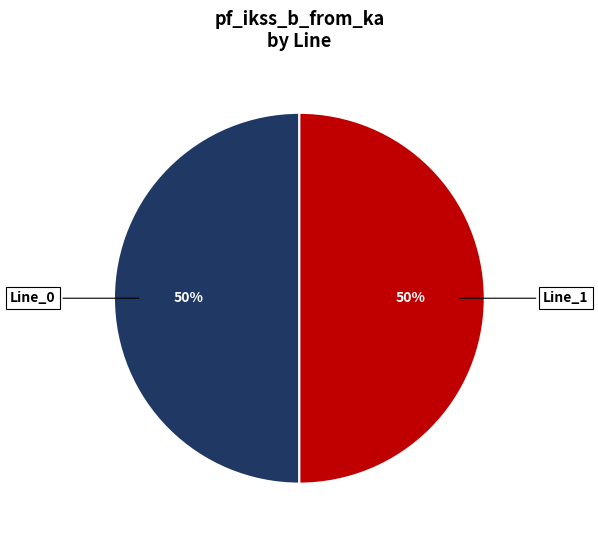

To the nearest percent, what is the average slice percentage?

50%